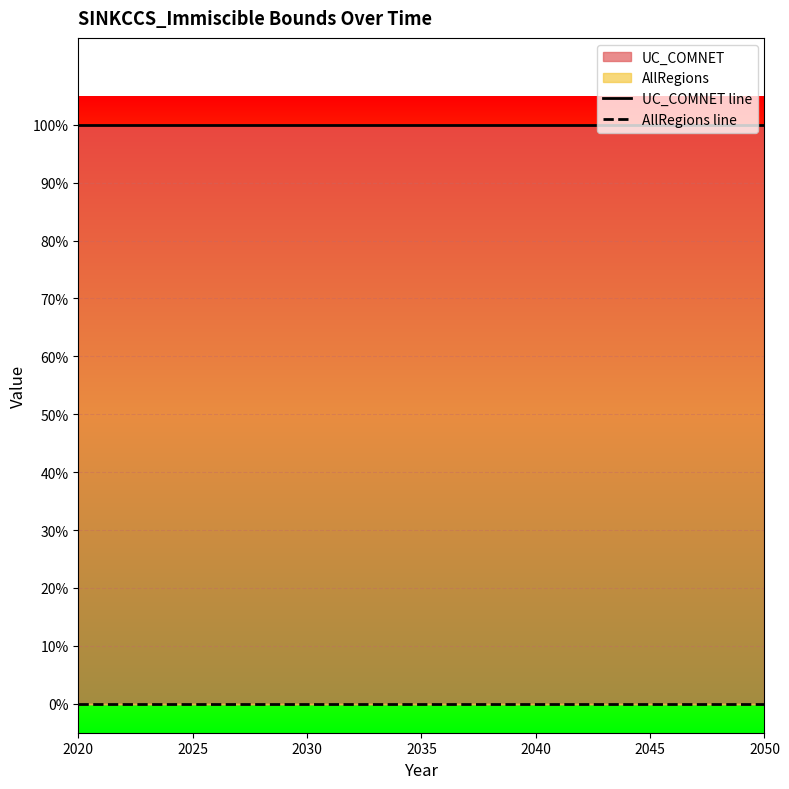

Reading left to right, what are all the values shown in this chart?

UC_COMNET line: 1	1	1	1	1	1	1	1	1	1	1	1	1	1	1	1	1	1	1	1	1	1	1	1	1	1	1	1	1	1	1
AllRegions line: 0	0	0	0	0	0	0	0	0	0	0	0	0	0	0	0	0	0	0	0	0	0	0	0	0	0	0	0	0	0	0